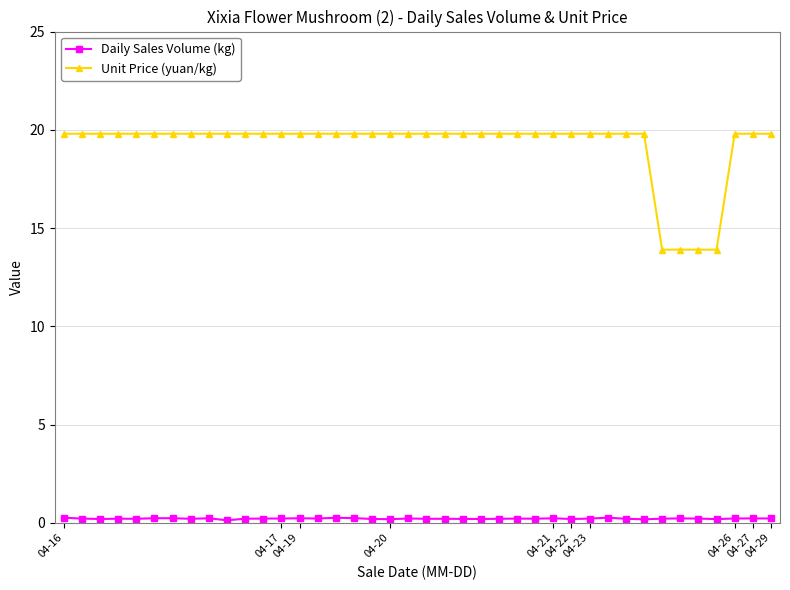

What is the value of the Unit Price (yuan/kg) point at the 19th from the left?

19.8